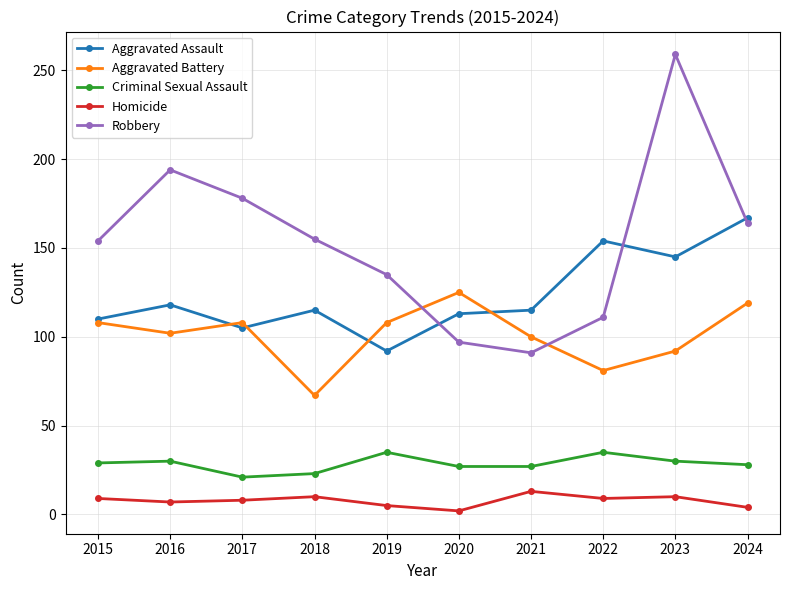

Where is Robbery nearest to the value 175?

2017